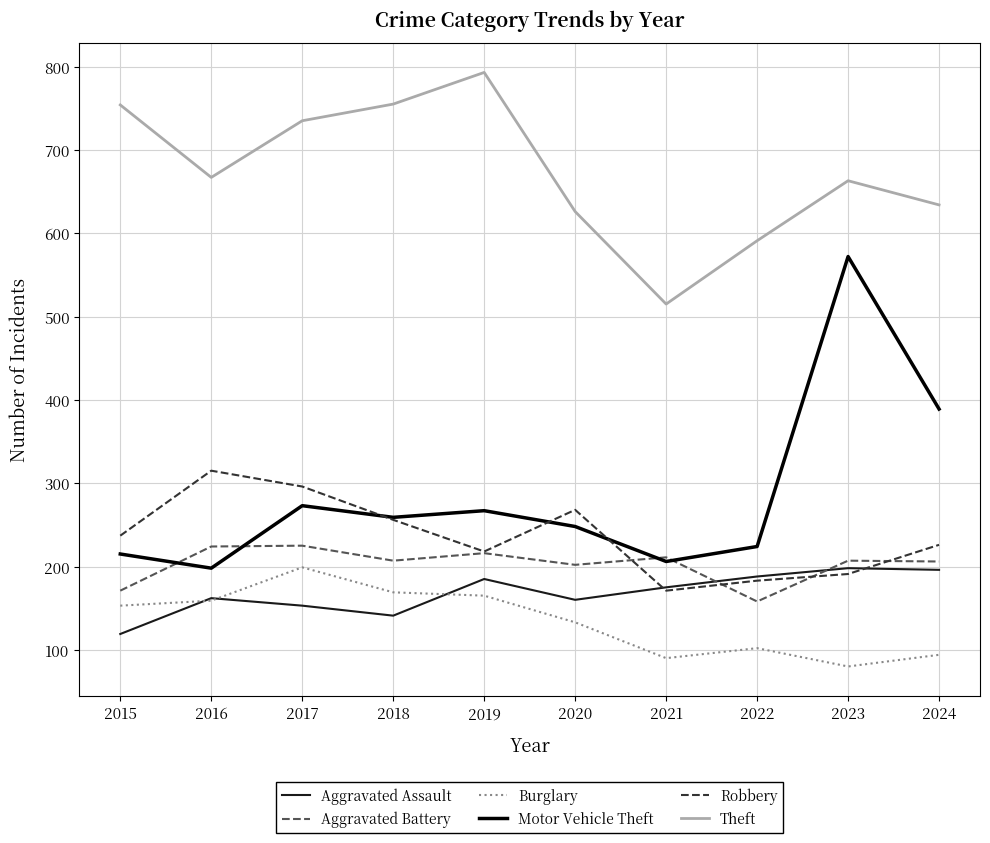

True or false: Robbery and Theft intersect in this chart.

False